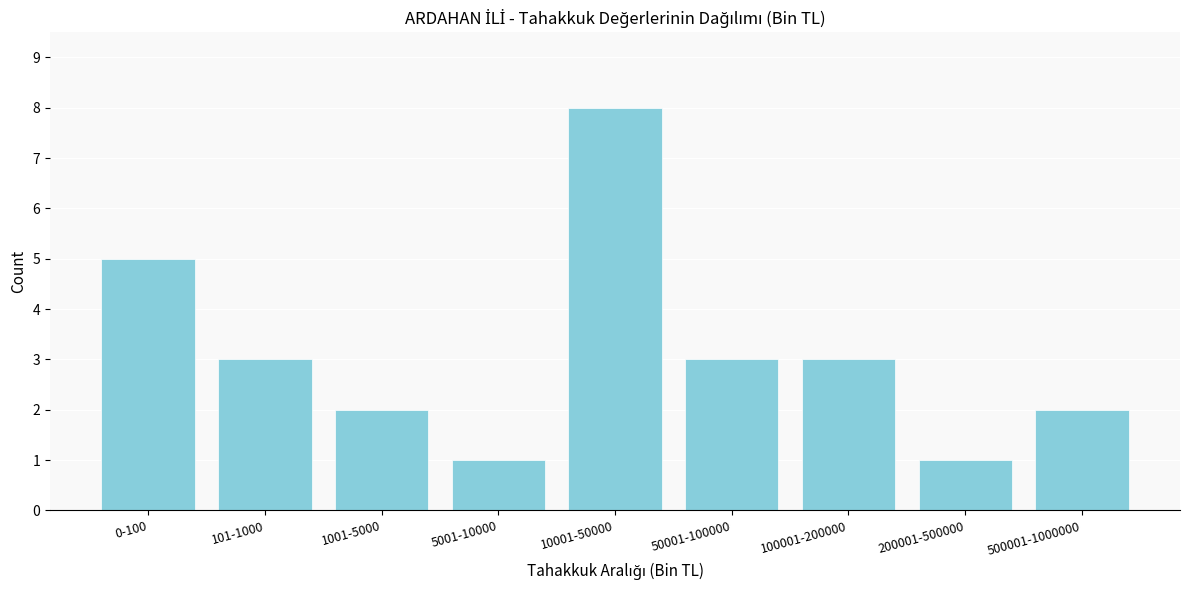

Reading left to right, extract all data points from this chart.

5	3	2	1	8	3	3	1	2